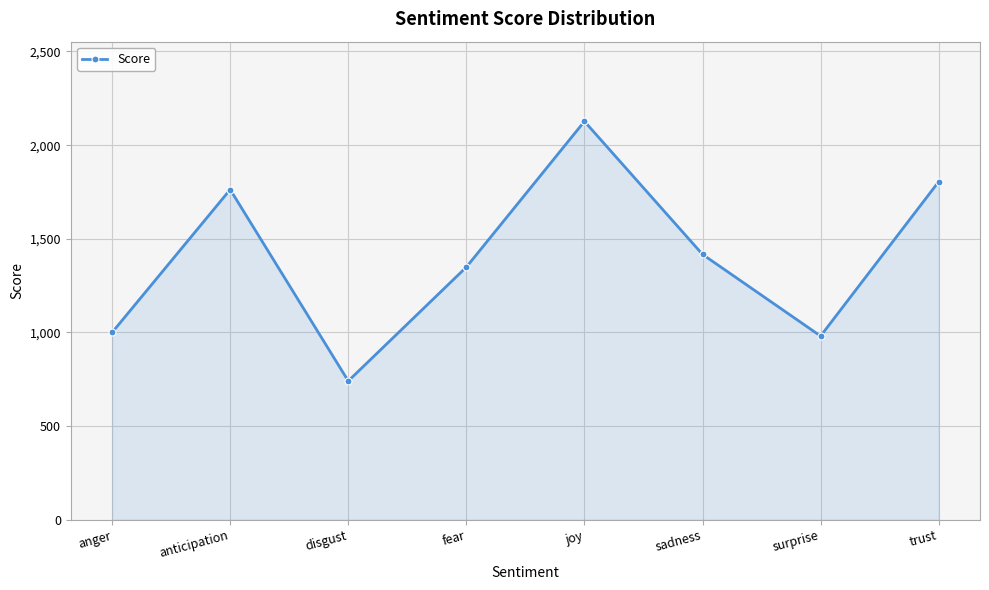

The value at fear is 1349. True or false?

True